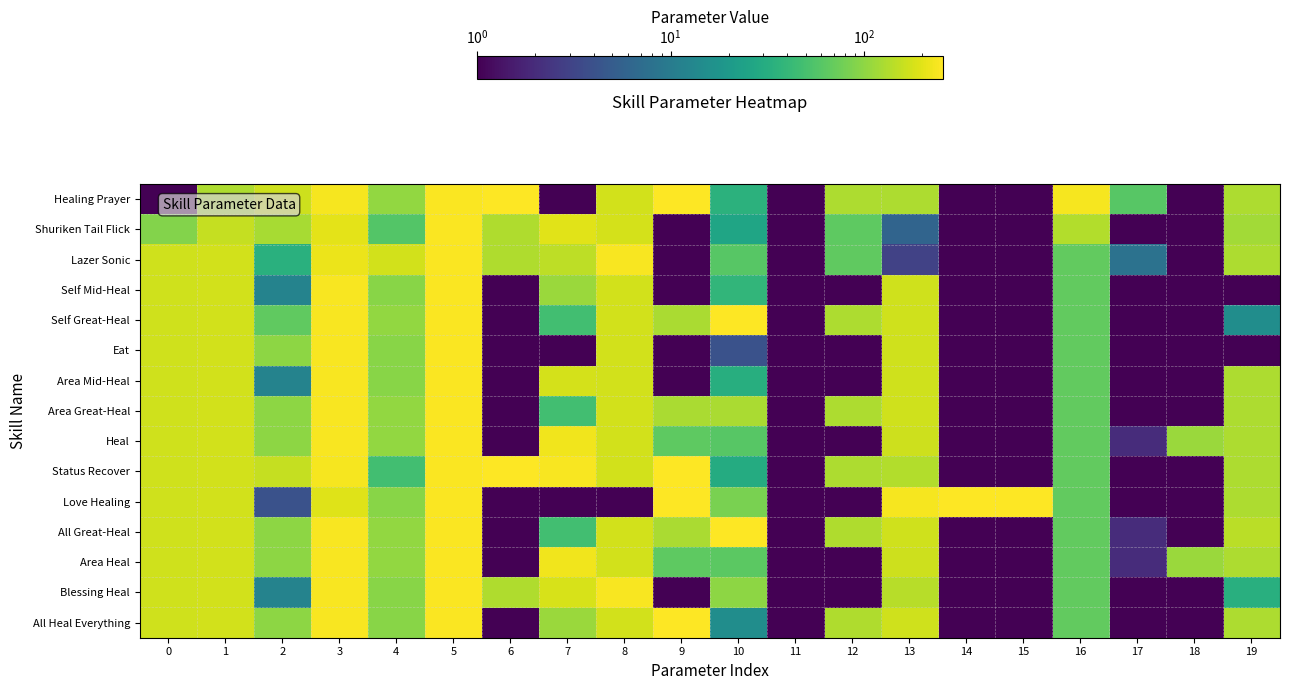

At how many categories does at least one series exceed 40?

19